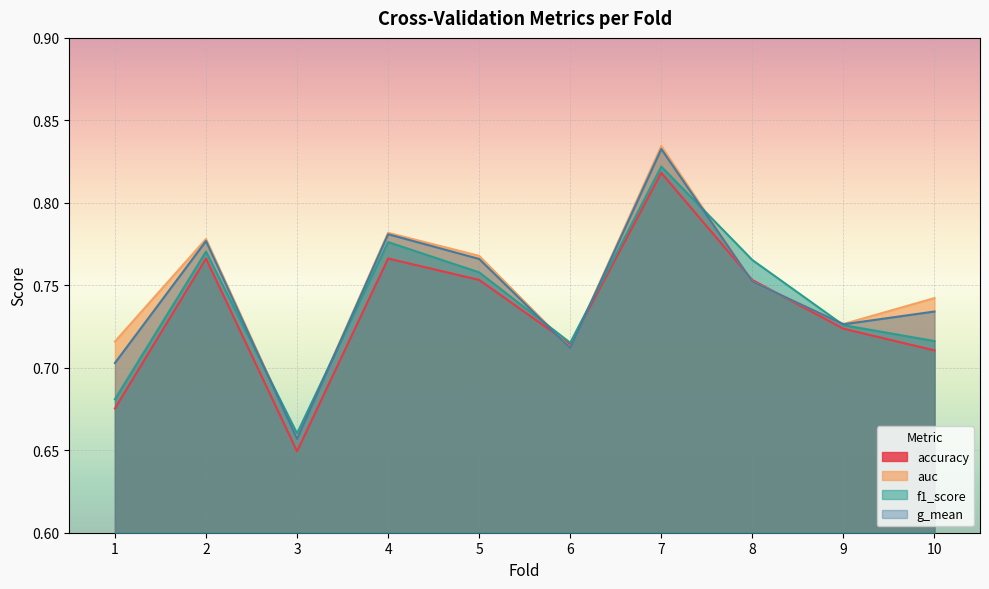

What is the total value across all series at 10?

2.9